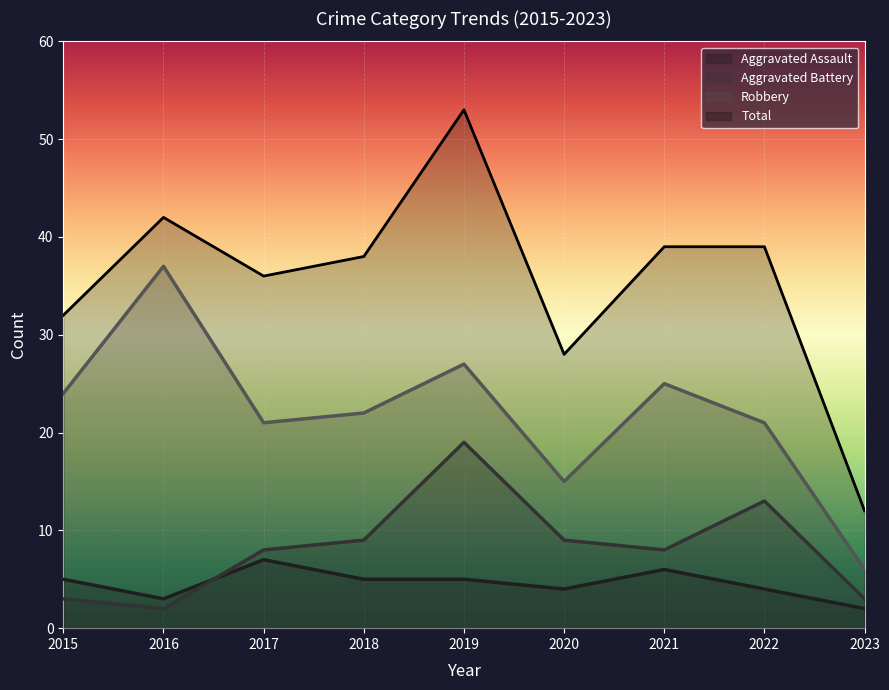

How many interior local peaks does the Total series have?

2